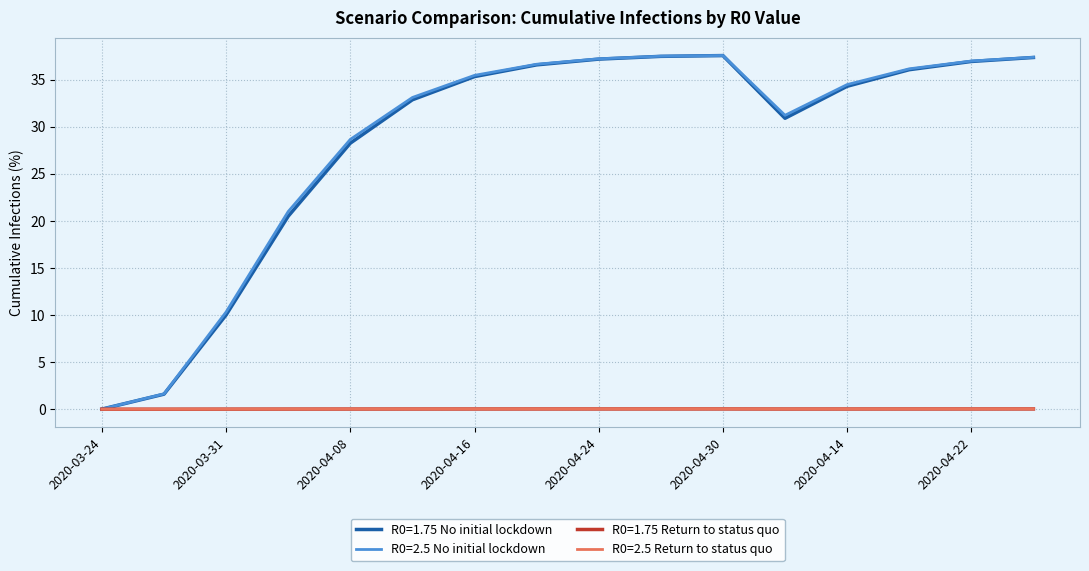

What is the difference between the second highest and minimum values in the R0=2.5 No initial lockdown series?

37.5